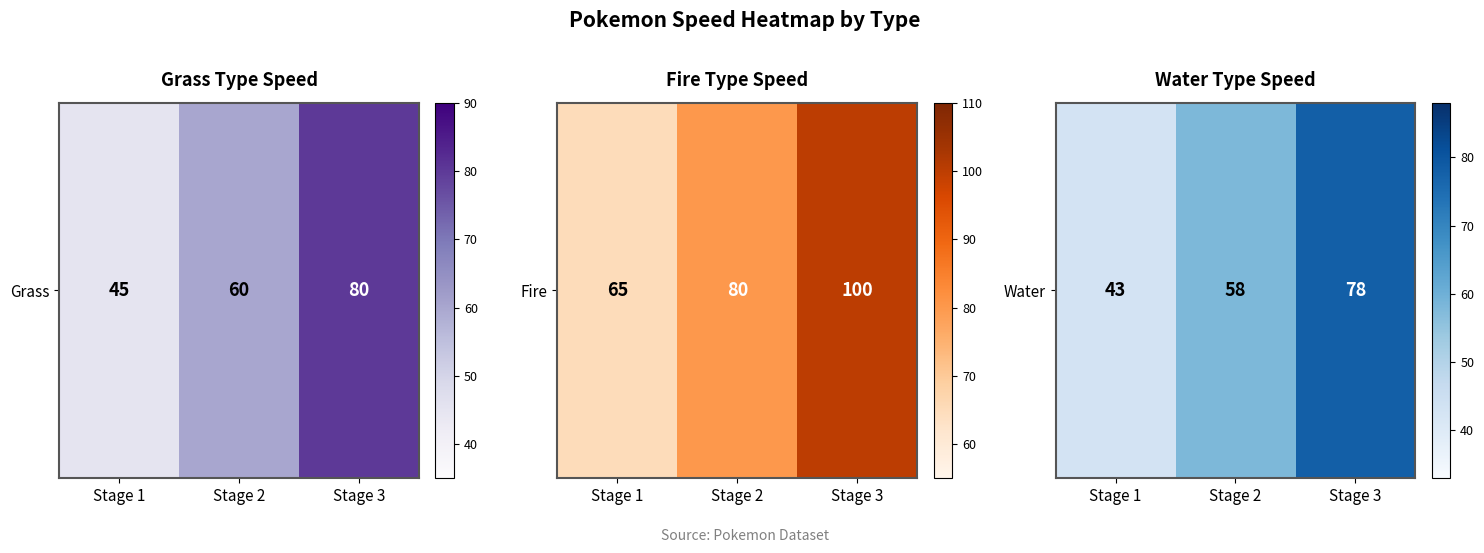

Read the value at Stage 3.

78